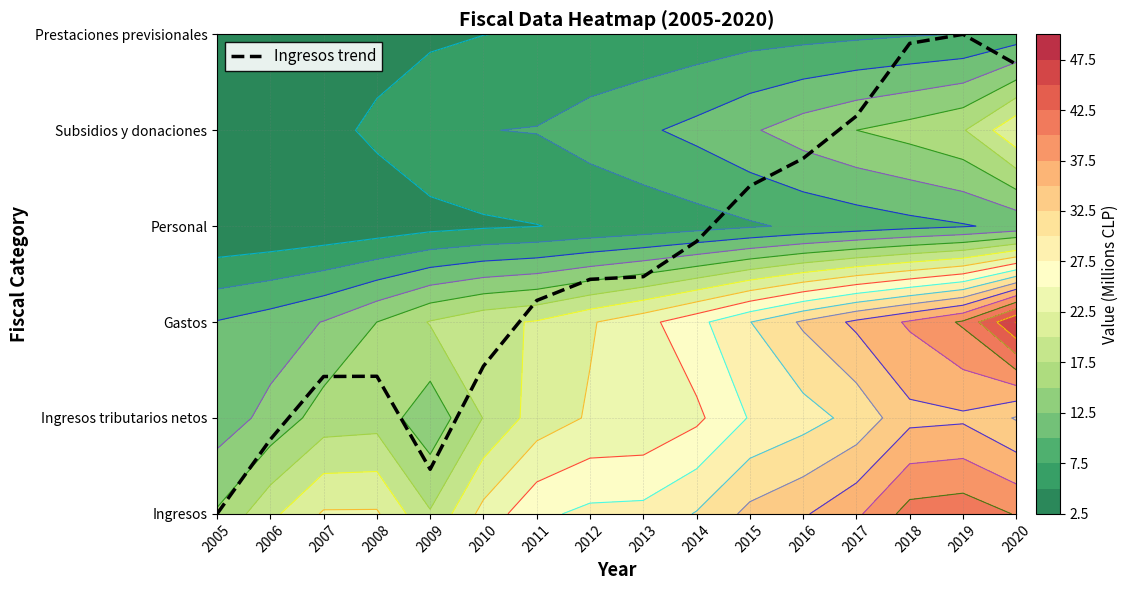

Reading left to right, what are all the values shown in this chart?

0.0	0.8	1.4	1.4	0.5	1.5	2.2	2.4	2.5	2.8	3.4	3.7	4.1	4.9	5.0	4.7